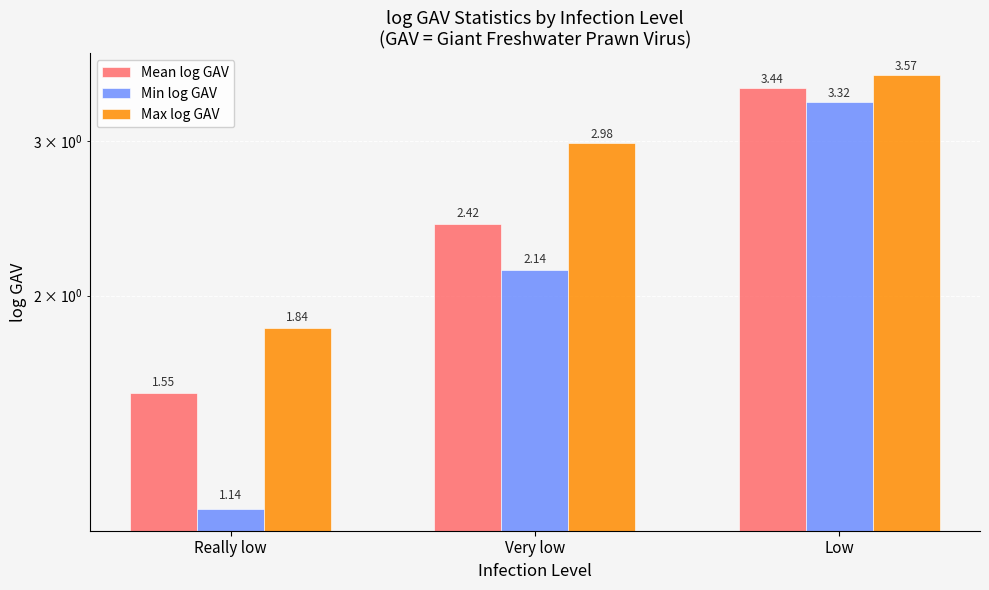

How many bars are there in total?

9